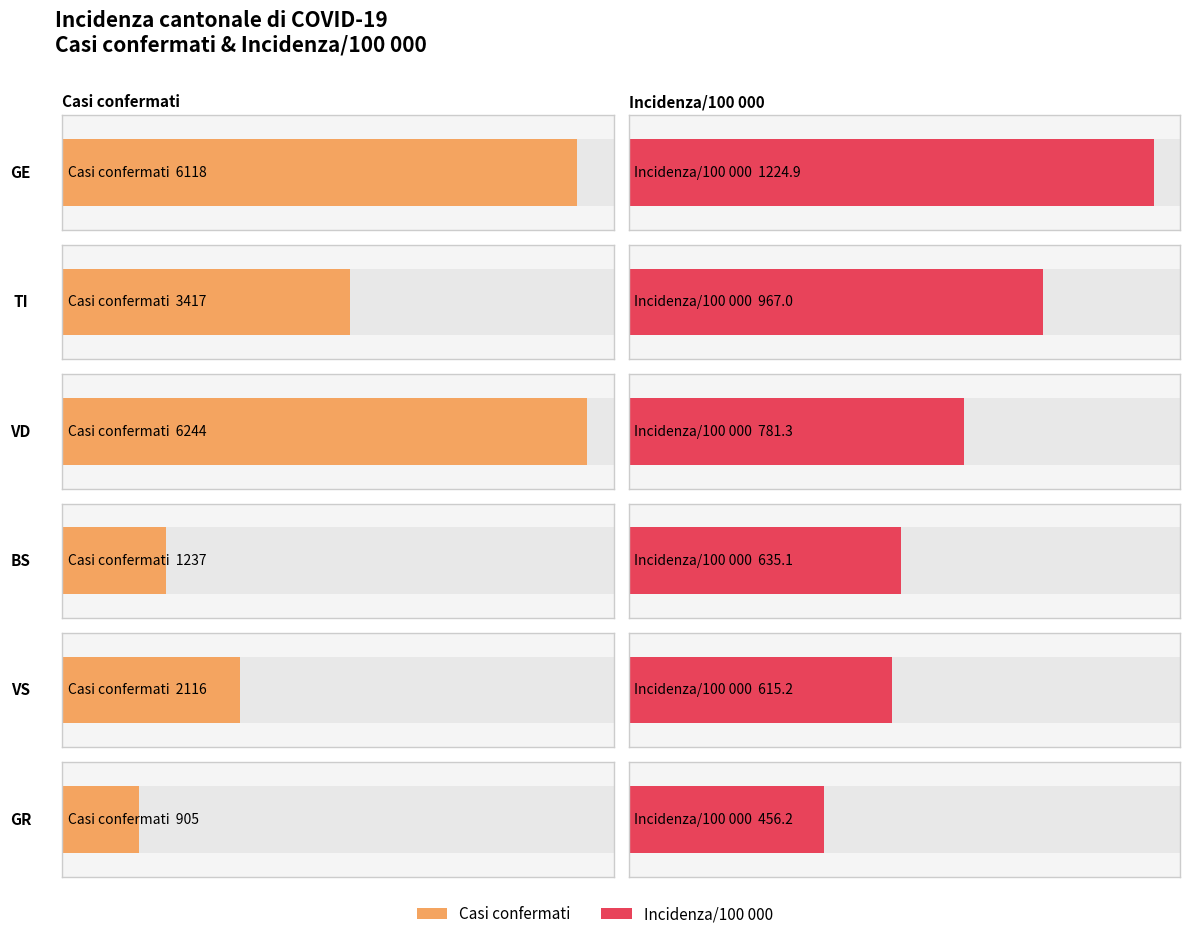

Which series has the widest spread of values?

Casi confermati